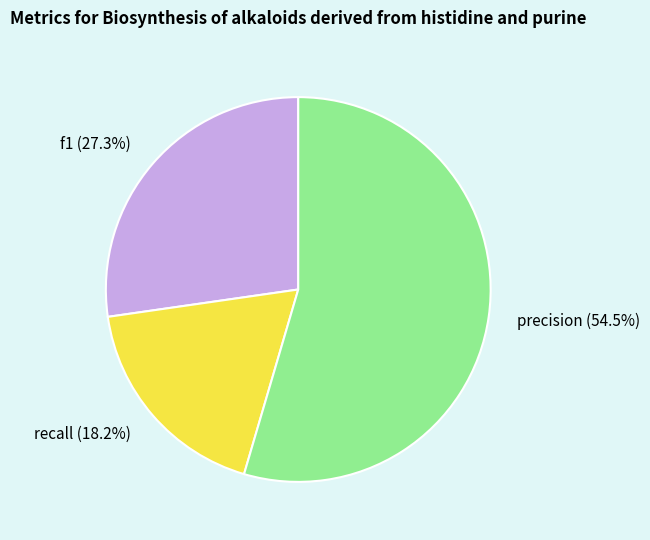

Which slice is the smallest?

recall